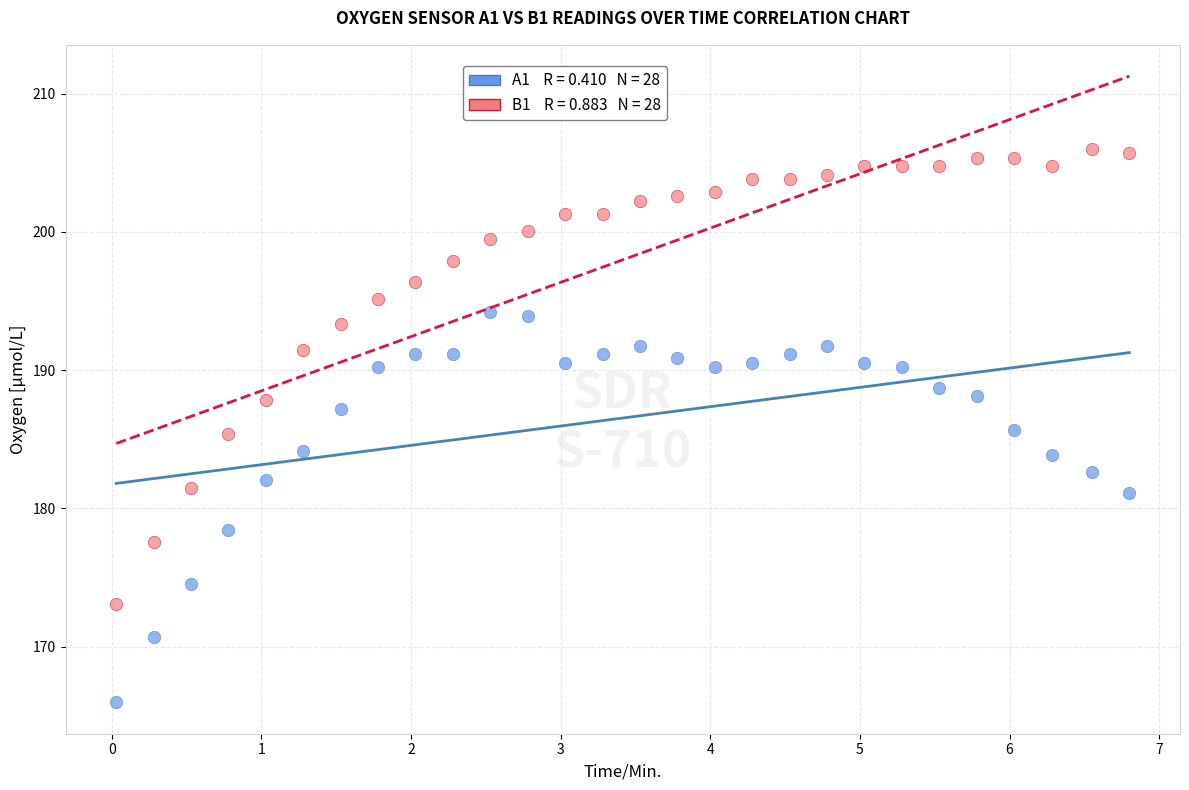

Across all data points, what is the range of X values (max minus min)?

6.8